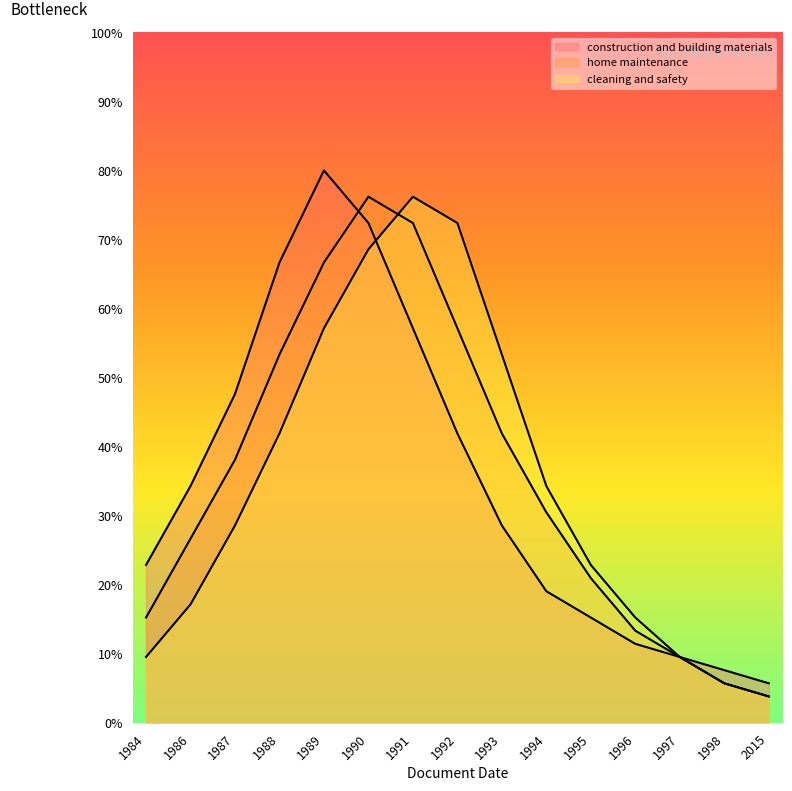

What is the approximate value of construction and building materials at 1993?

28.6